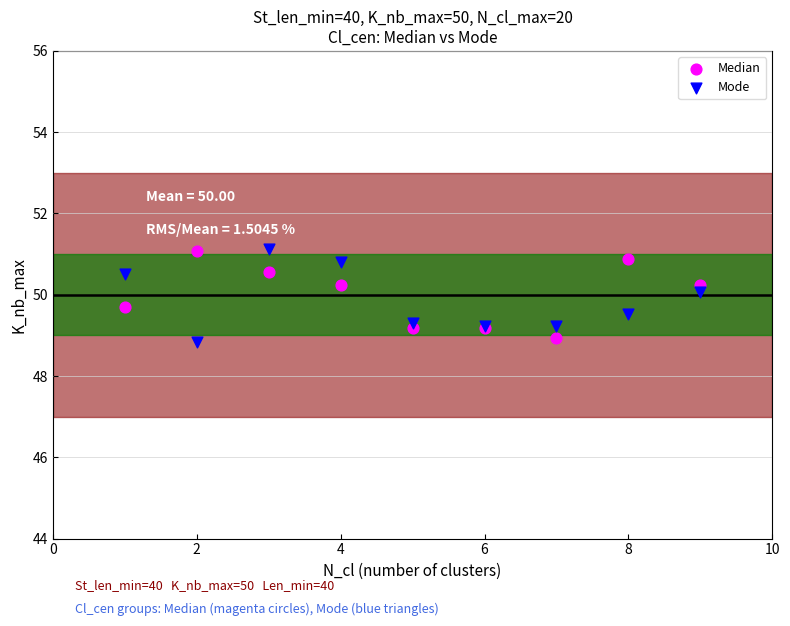

What is the X range (max minus min) for the scatter plot?

8.0